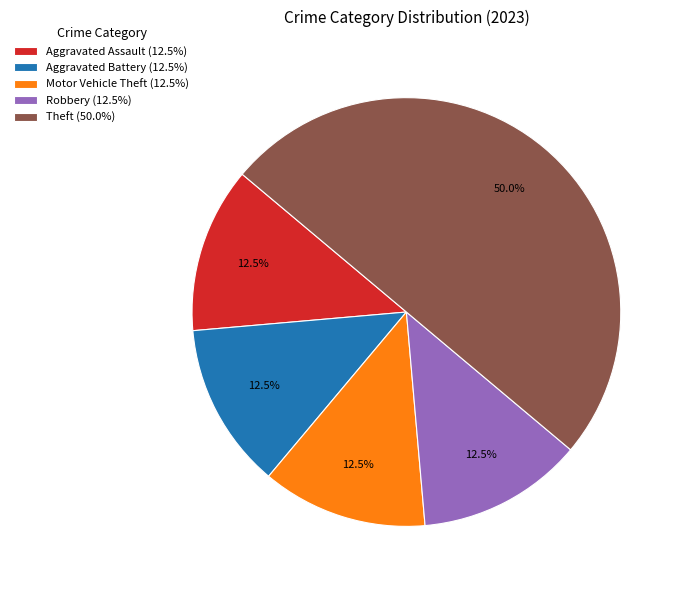

To the nearest percent, what is the average slice percentage?

20%